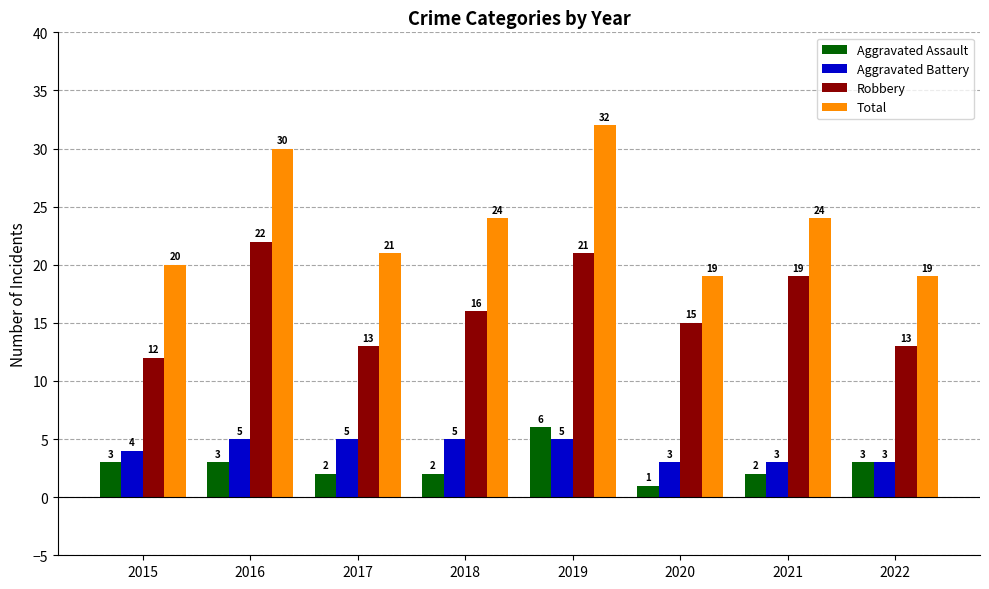

At 2018, list the series in order from smallest to largest.

Aggravated Assault, Aggravated Battery, Robbery, Total